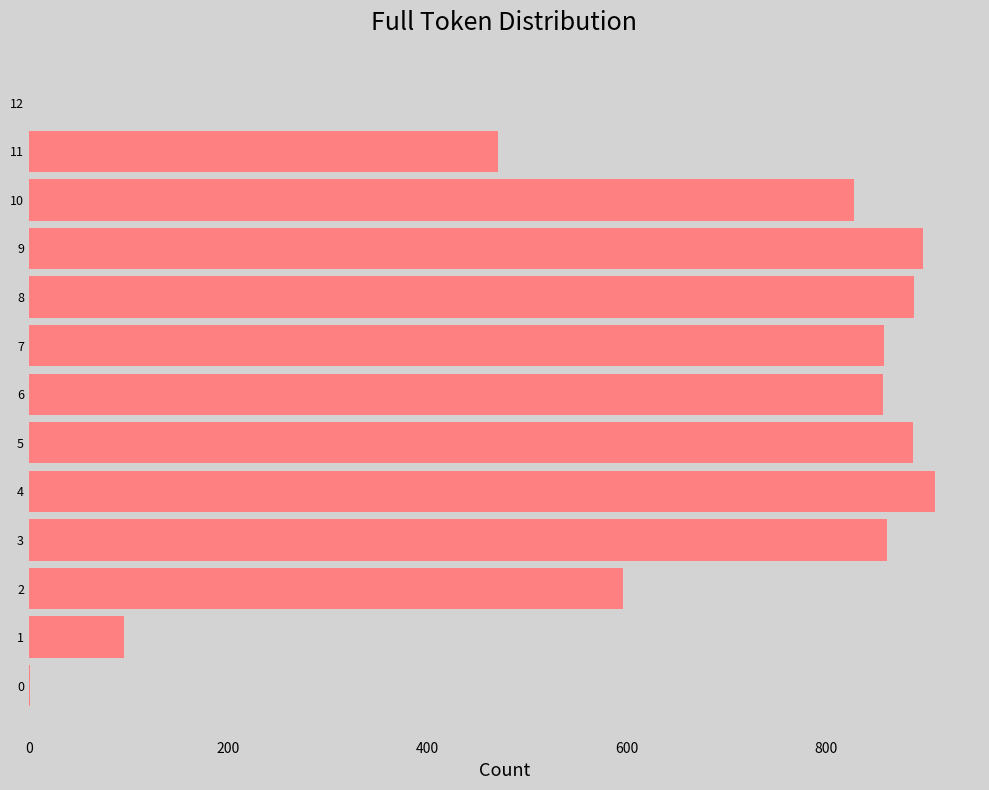

What is the ratio of the value at 2 to the value at 7?

0.7